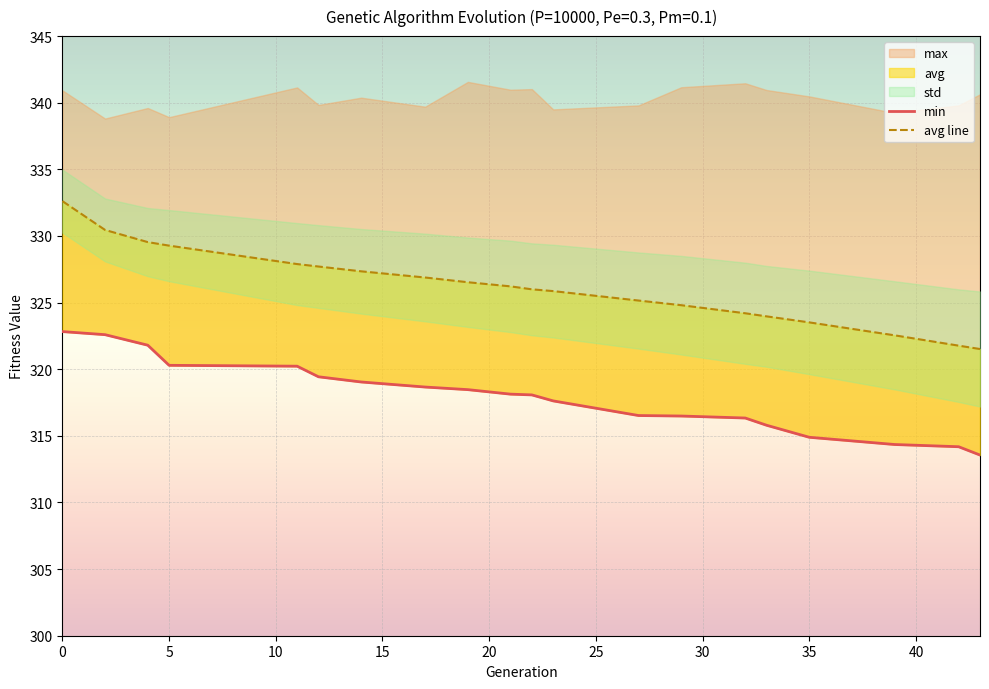

The avg line series shows 78.8 at 40. True or false?

False